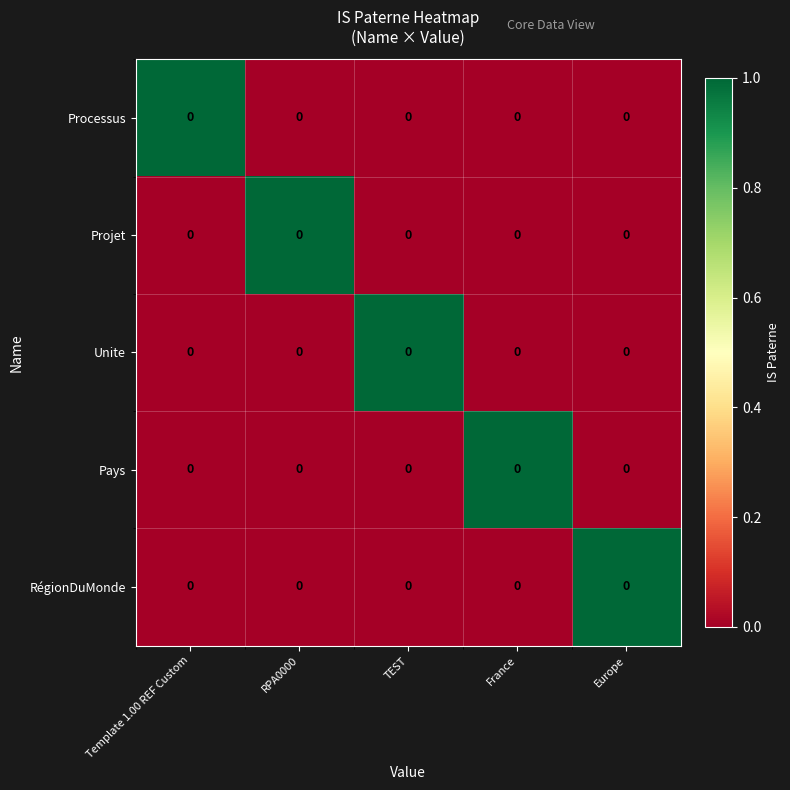

What is the difference between the highest and lowest values at Europe?

1